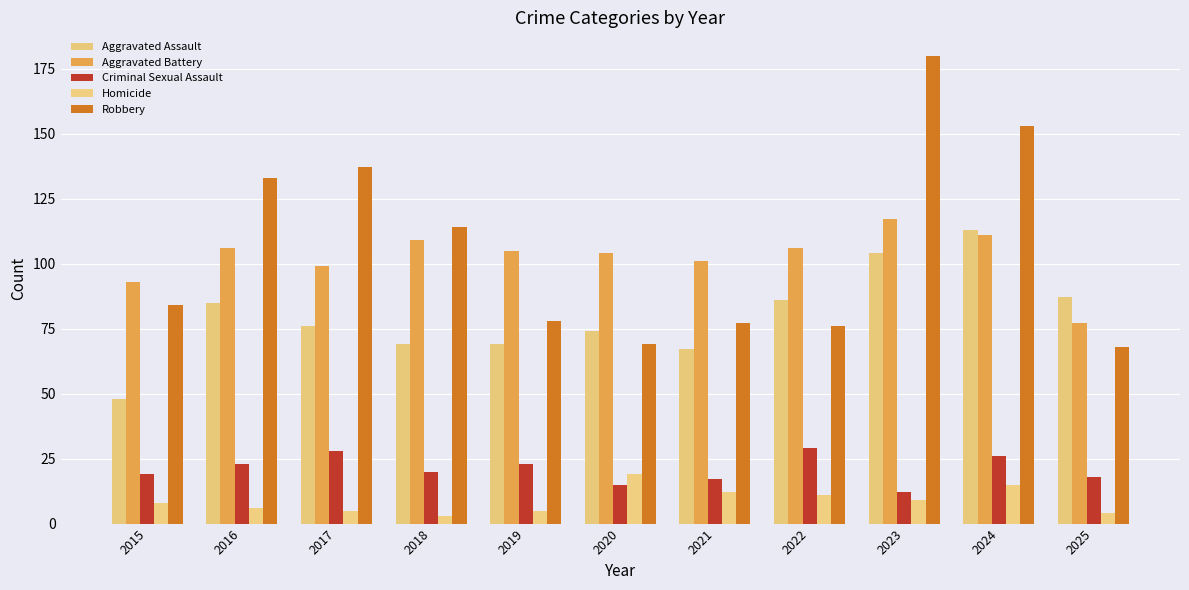

What are all the series names shown in the legend?

Aggravated Assault, Aggravated Battery, Criminal Sexual Assault, Homicide, Robbery